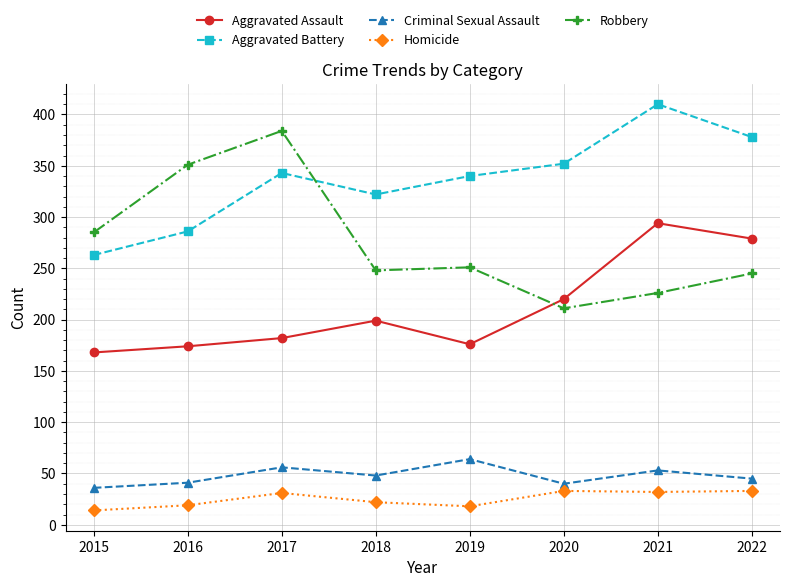

Between 2016 and 2020, which series saw the biggest shift?

Robbery